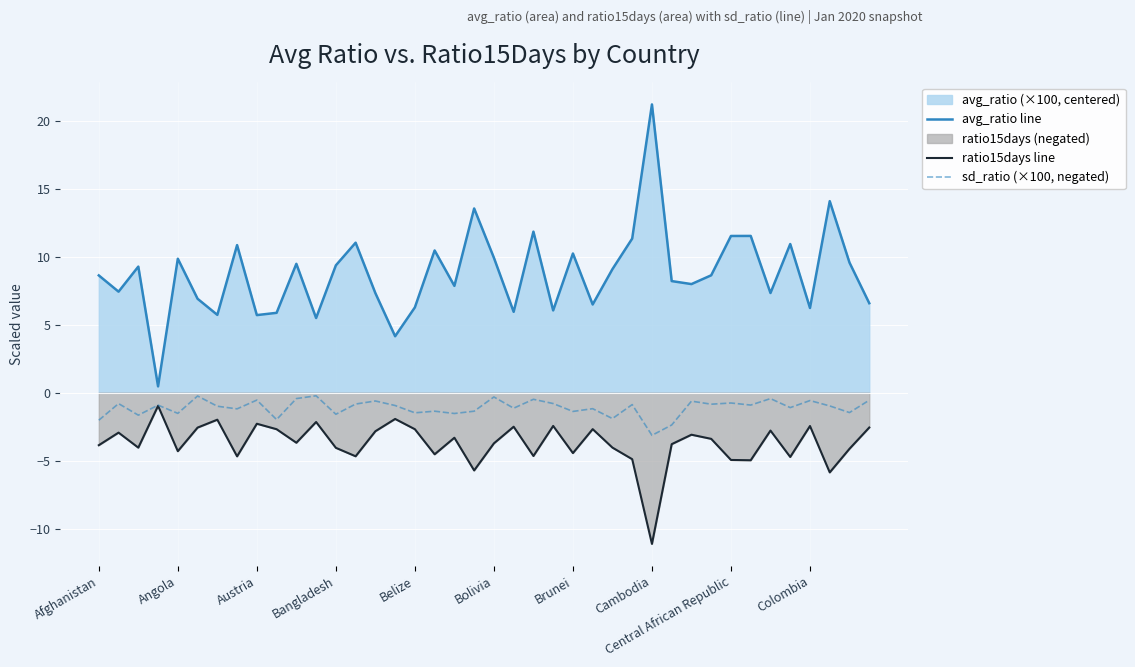

What is the total value across all series at Brunei?

4.4